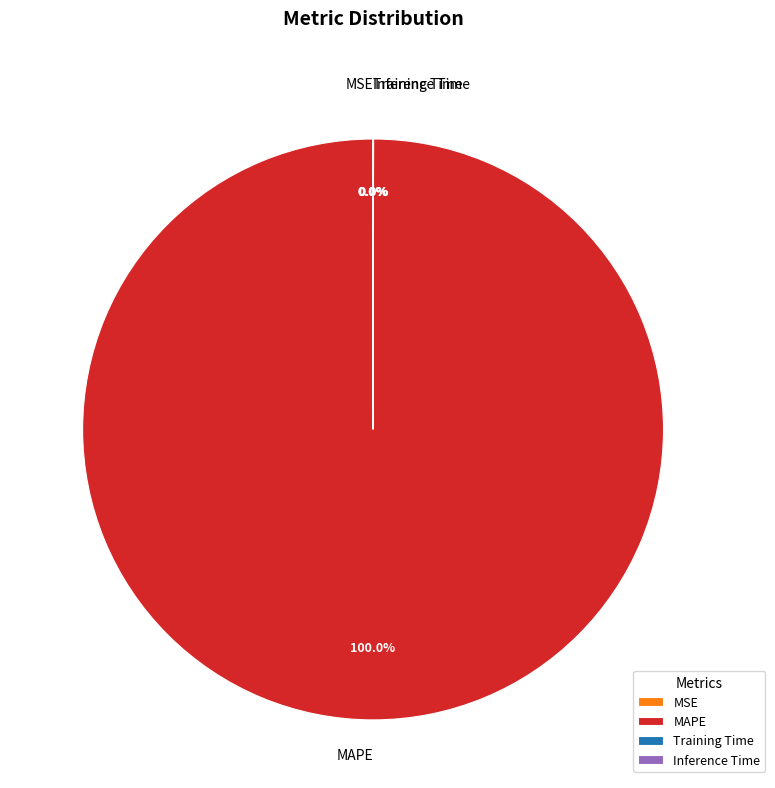

Which slice is the largest?

MAPE